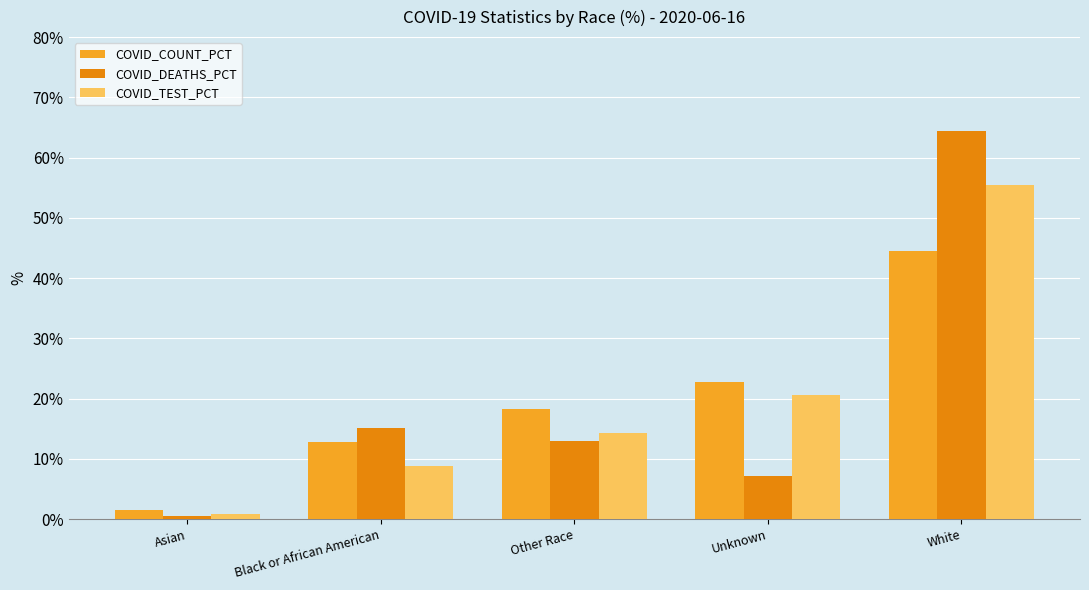

What value does the COVID_COUNT_PCT series have at Other Race?

18.3